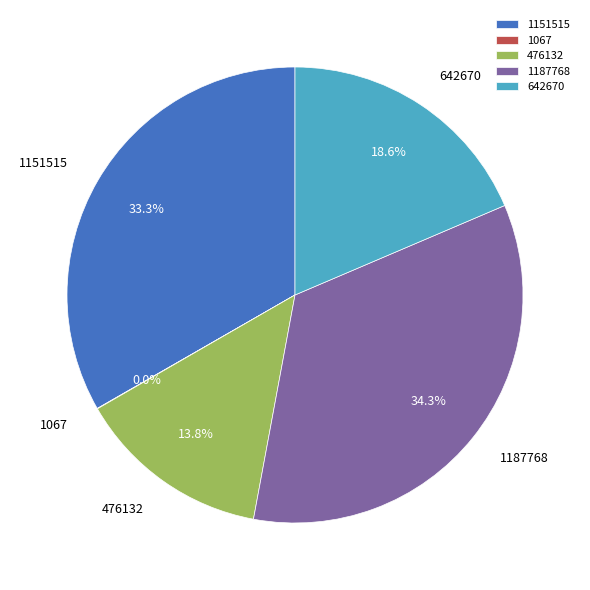

Which category has the biggest portion of the pie?

1187768